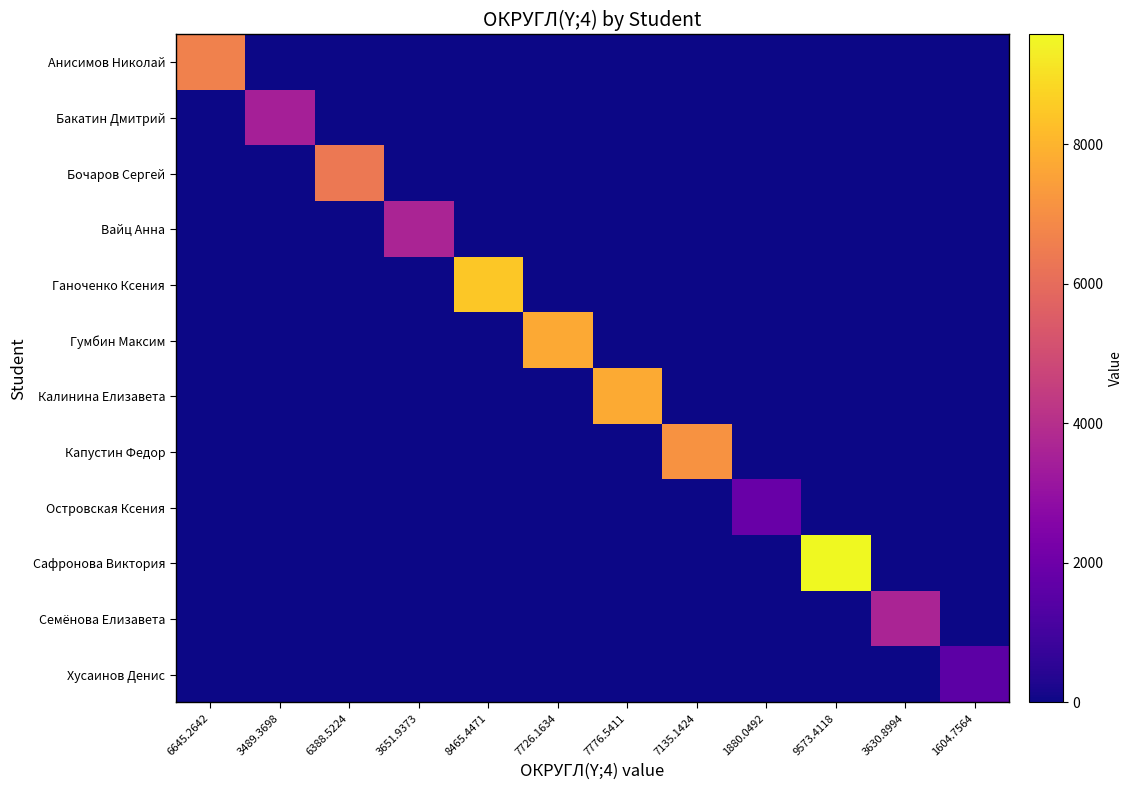

Which series has the largest range (max minus min)?

Сафронова Виктория